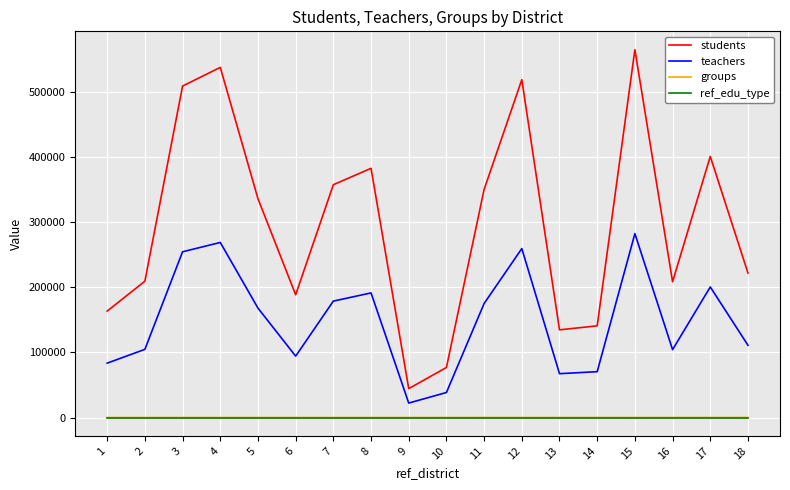

Is the value of groups at 4 greater than the value of teachers at 8?

No